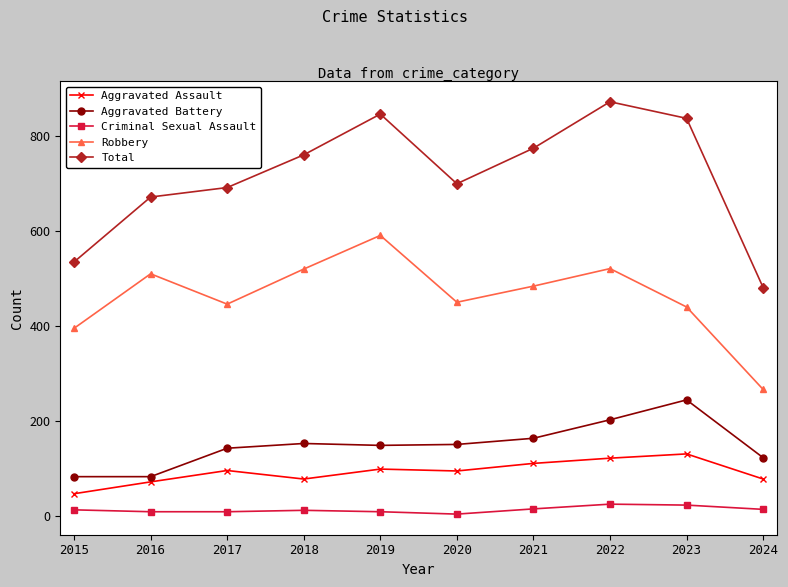

What is the difference between the Total values at 2024 and 2022?

392